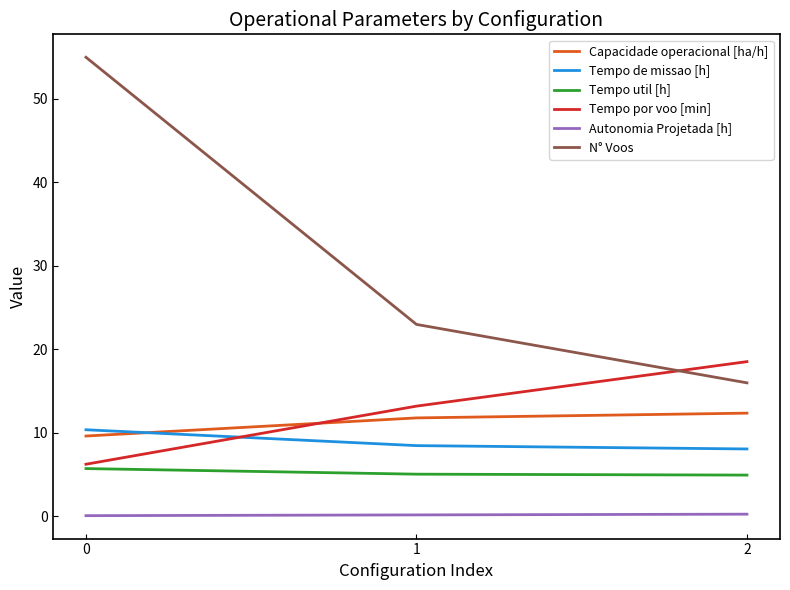

What is the highest value of the Capacidade operacional [ha/h] series?

12.4